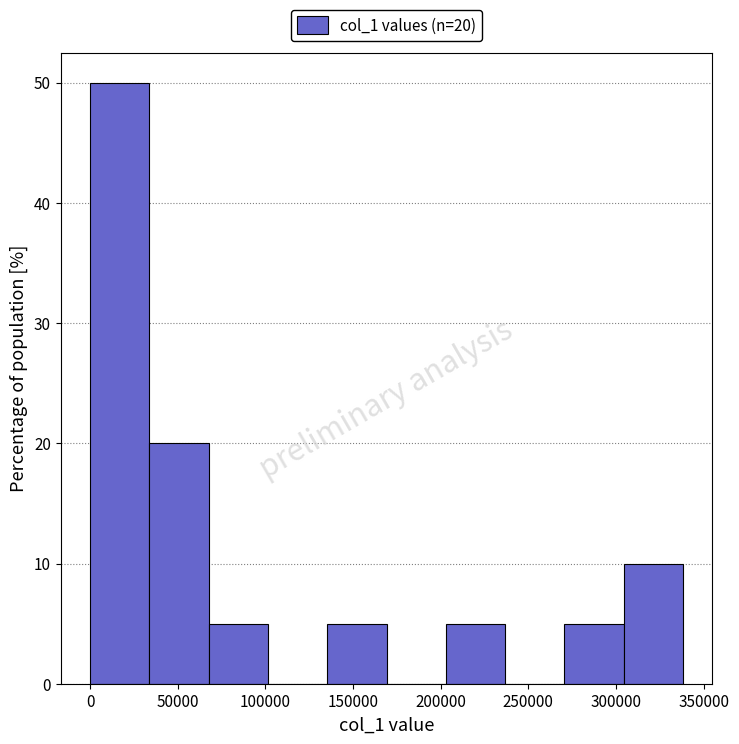

Over which range of the x-axis is the bar tallest?

0 to 35000